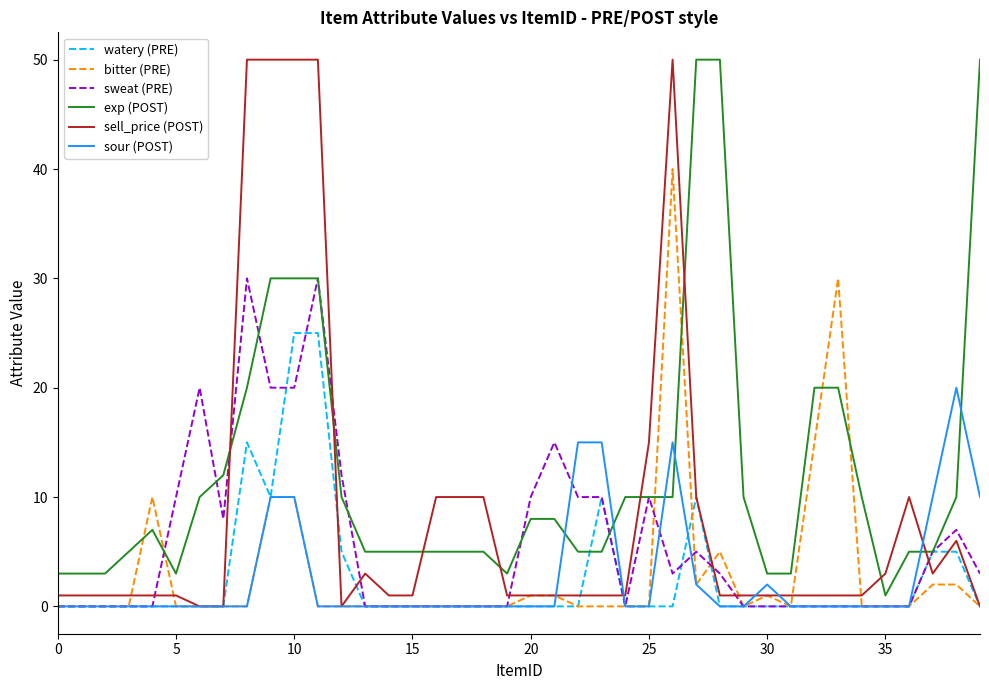

Which series has the largest total across all categories?

exp (POST)